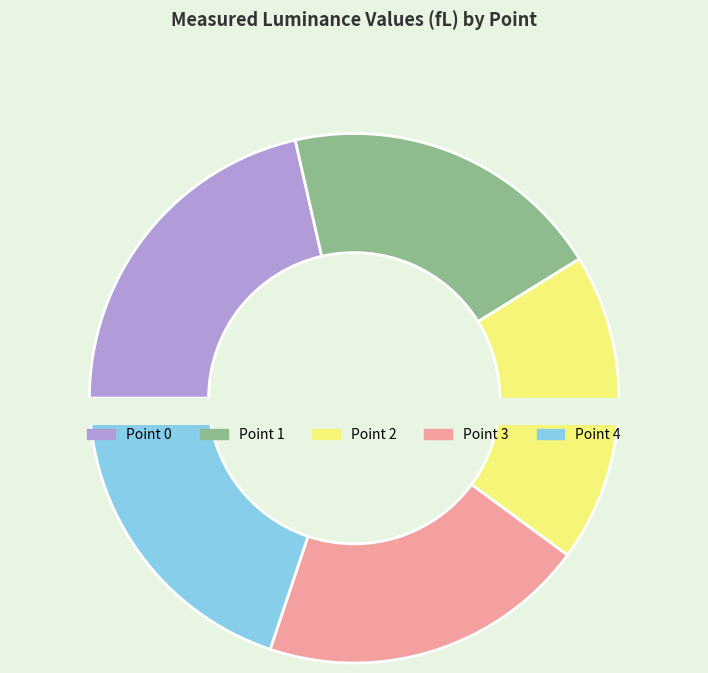

What is the largest slice in the pie chart?

Point 0